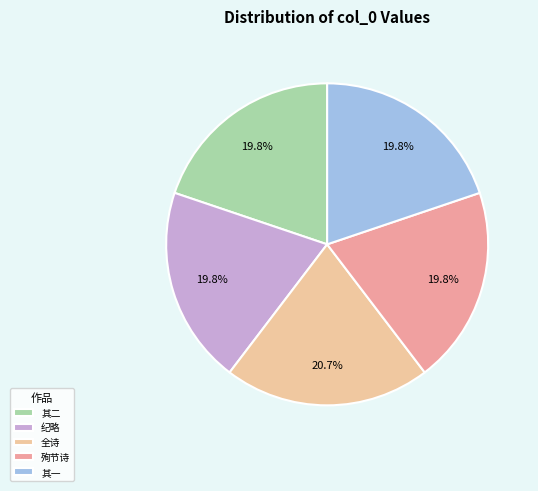

How many segments does this pie chart have?

5